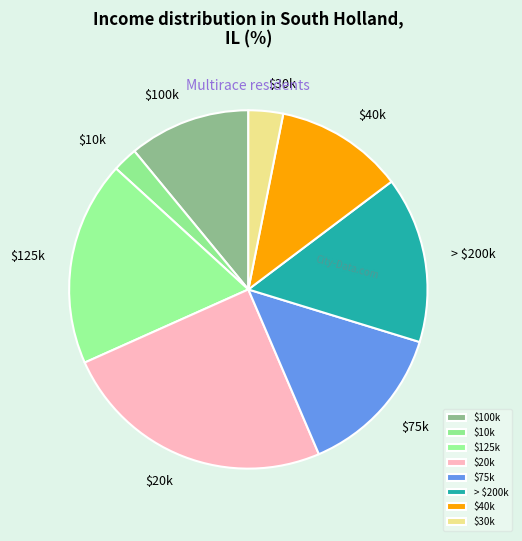

Is there a majority slice in this chart?

No